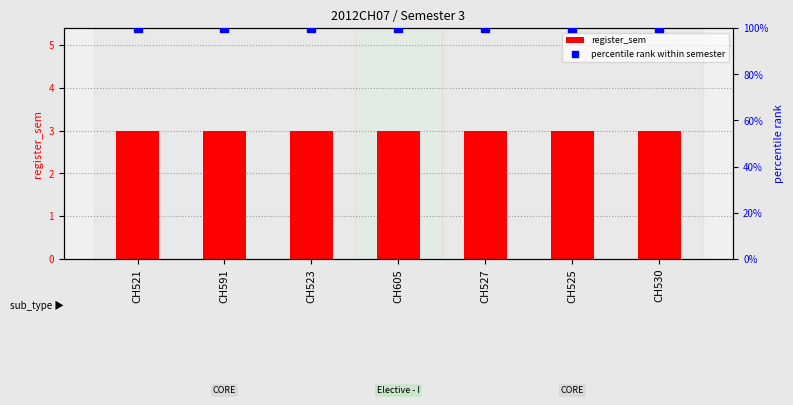

Which series contains the lowest Y value?

register_sem